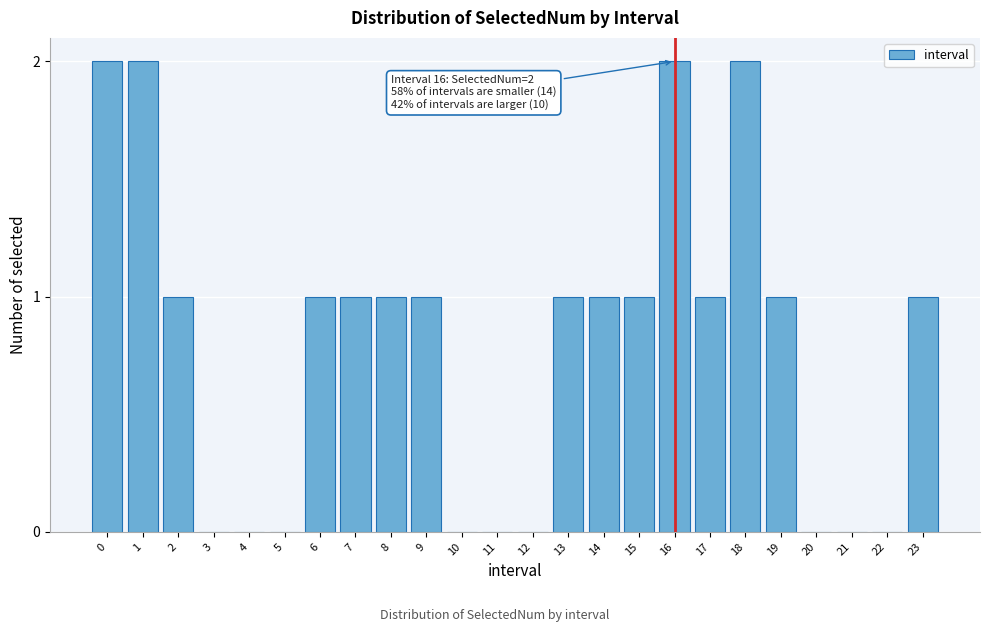

Reading right to left, what are all the values shown in this chart?

23=1	22=0	21=0	20=0	19=1	18=2	17=1	16=2	15=1	14=1	13=1	12=0	11=0	10=0	9=1	8=1	7=1	6=1	5=0	4=0	3=0	2=1	1=2	0=2